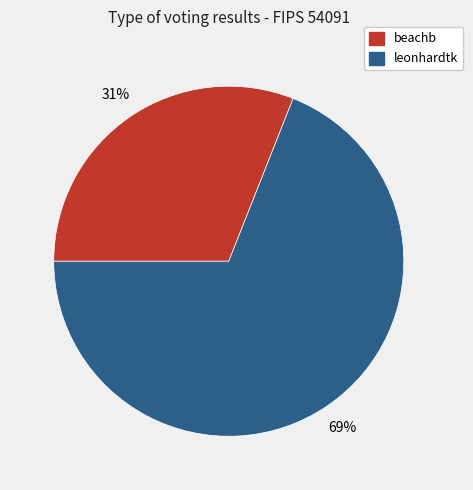

To the nearest percent, what is the average slice percentage?

50%